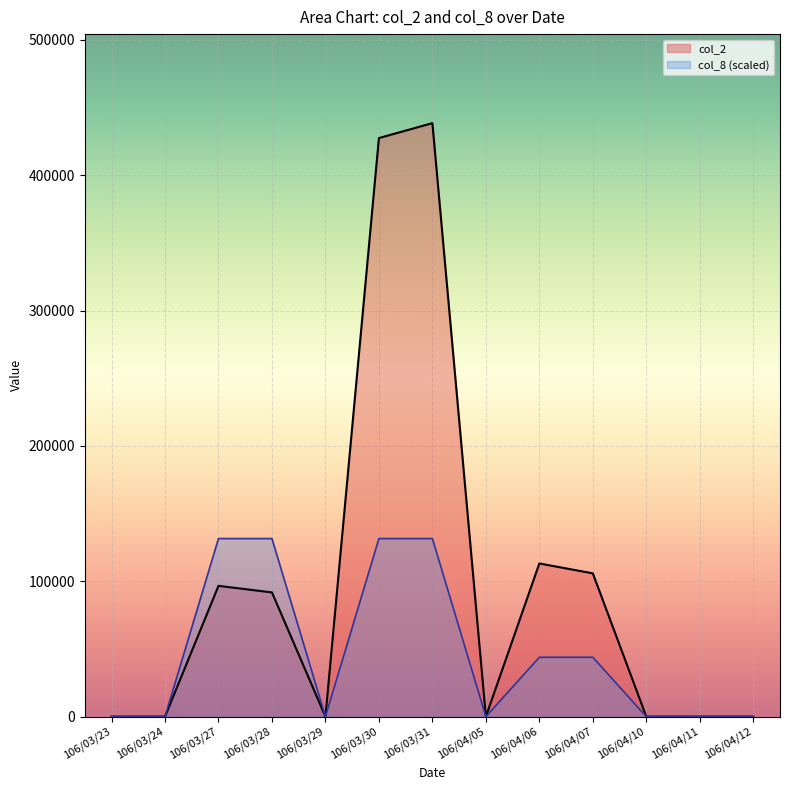

What position from the left is 106/03/23?

1